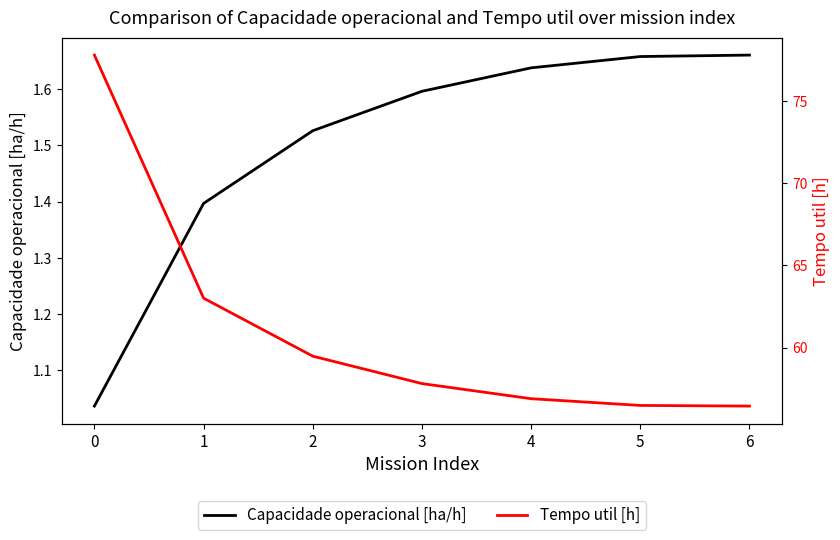

Is it true that Capacidade operacional [ha/h] equals 0.5 at 0?

False